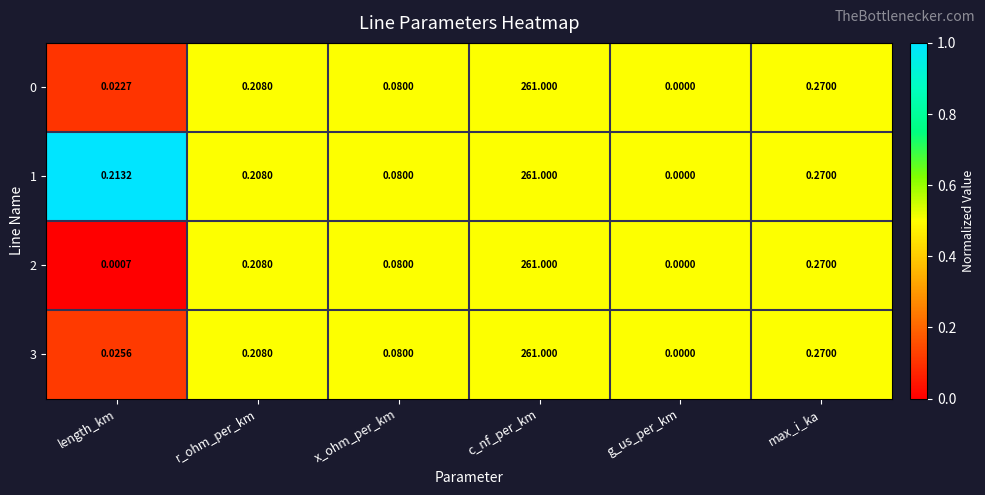

Rank the categories by 1 value from lowest to highest.

g_us_per_km, x_ohm_per_km, r_ohm_per_km, length_km, max_i_ka, c_nf_per_km